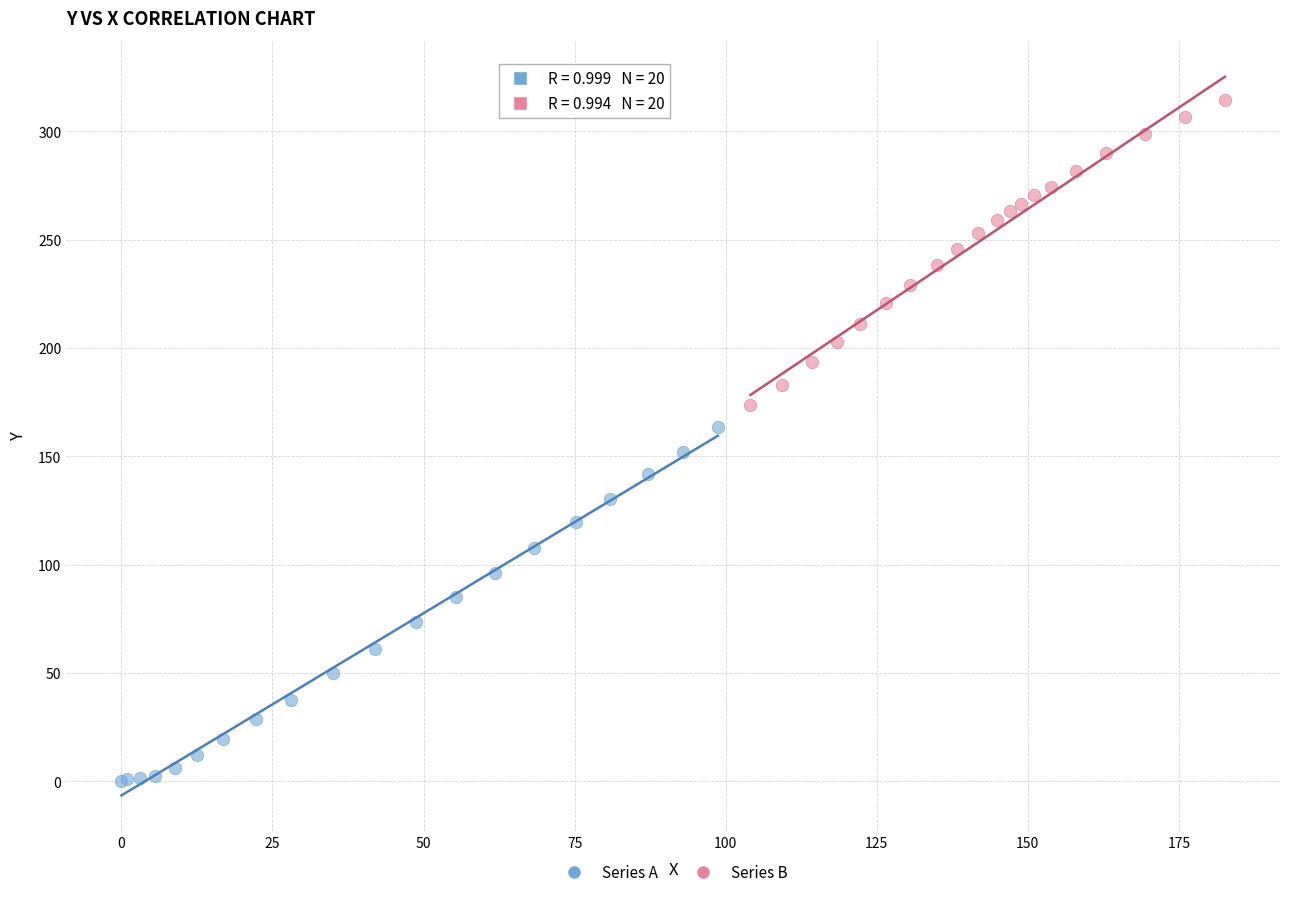

Which series contains the lowest Y value?

Series A